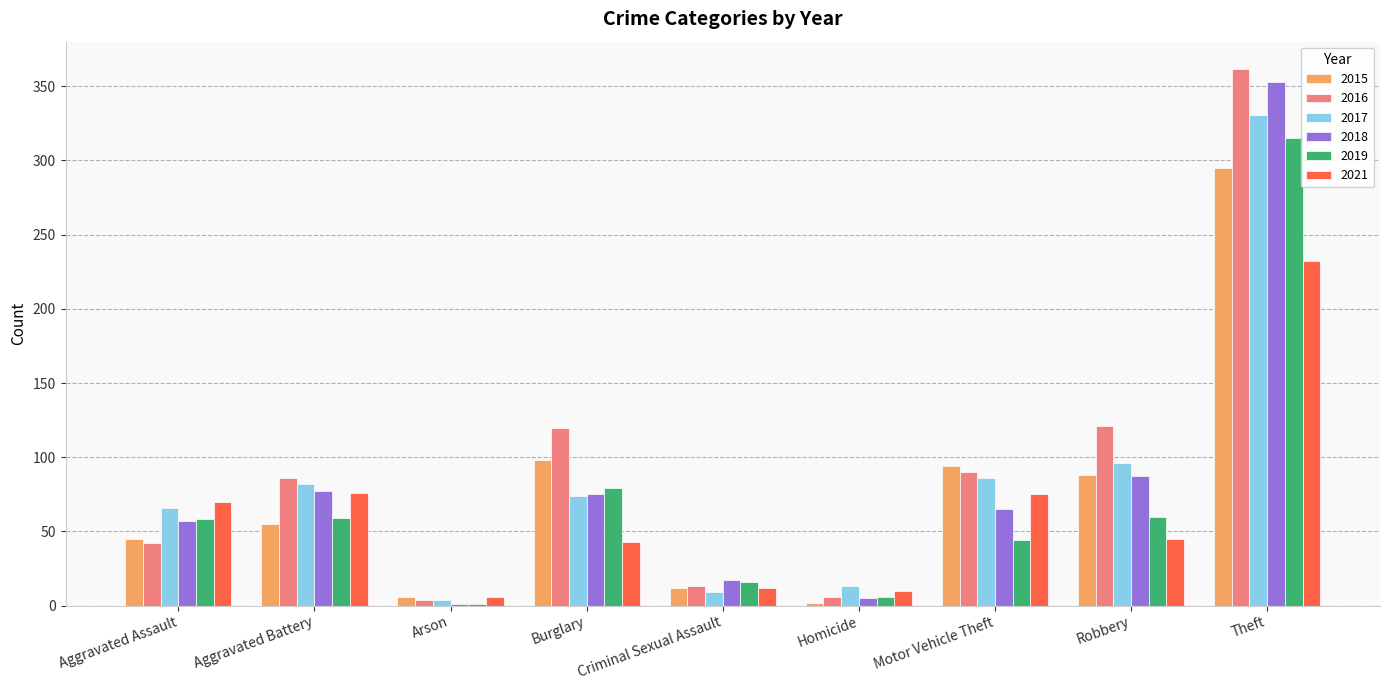

The 2016 series shows 13 at Criminal Sexual Assault. True or false?

True